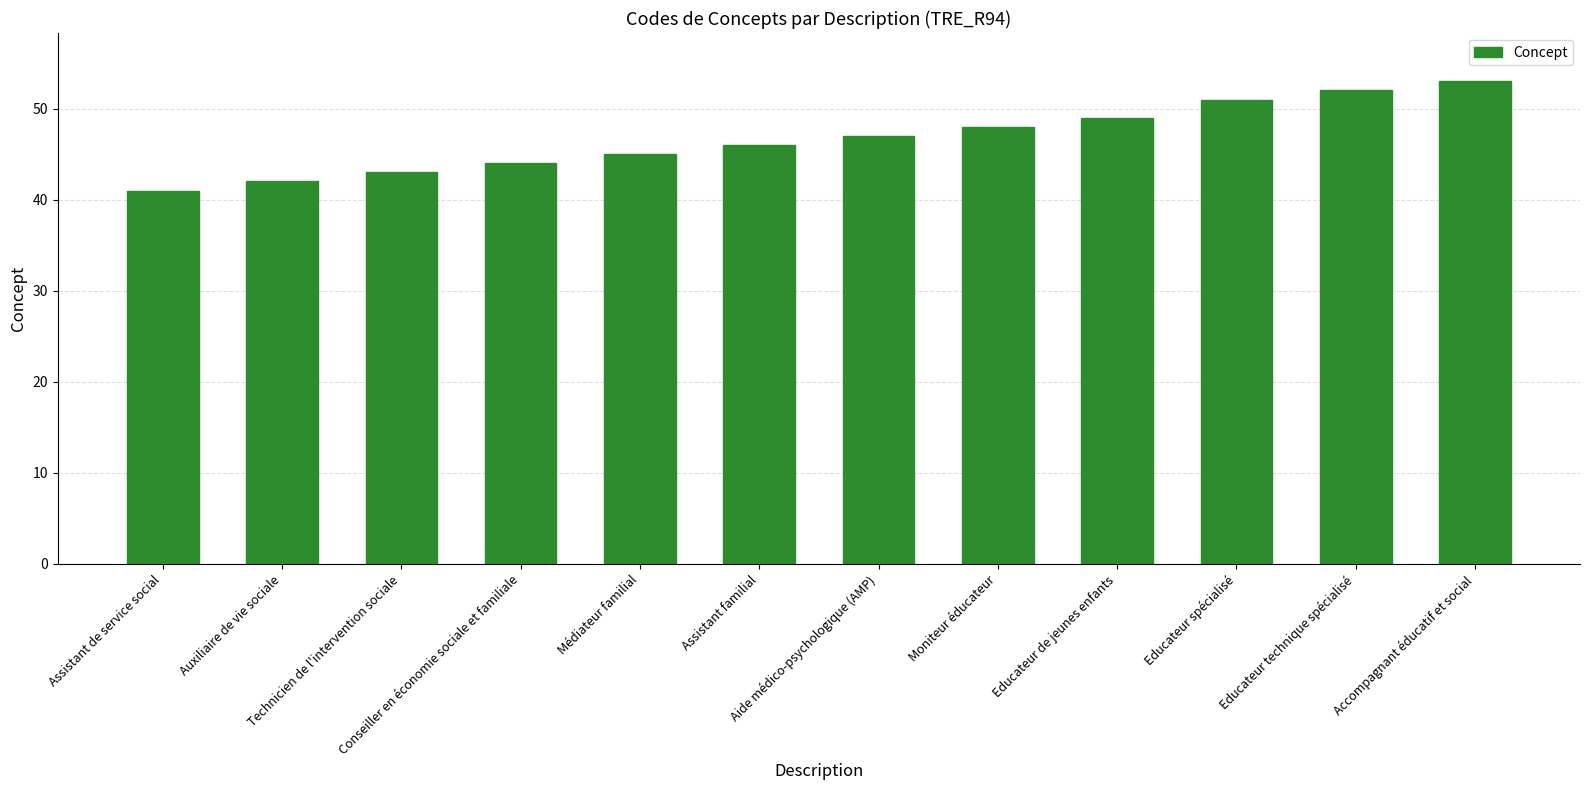

Rank the categories by value from lowest to highest.

Assistant de service social, Auxiliaire de vie sociale, Technicien de l'intervention sociale, Conseiller en économie sociale et familiale, Médiateur familial, Assistant familial, Aide médico-psychologique (AMP), Moniteur éducateur, Educateur de jeunes enfants, Educateur spécialisé, Educateur technique spécialisé, Accompagnant éducatif et social